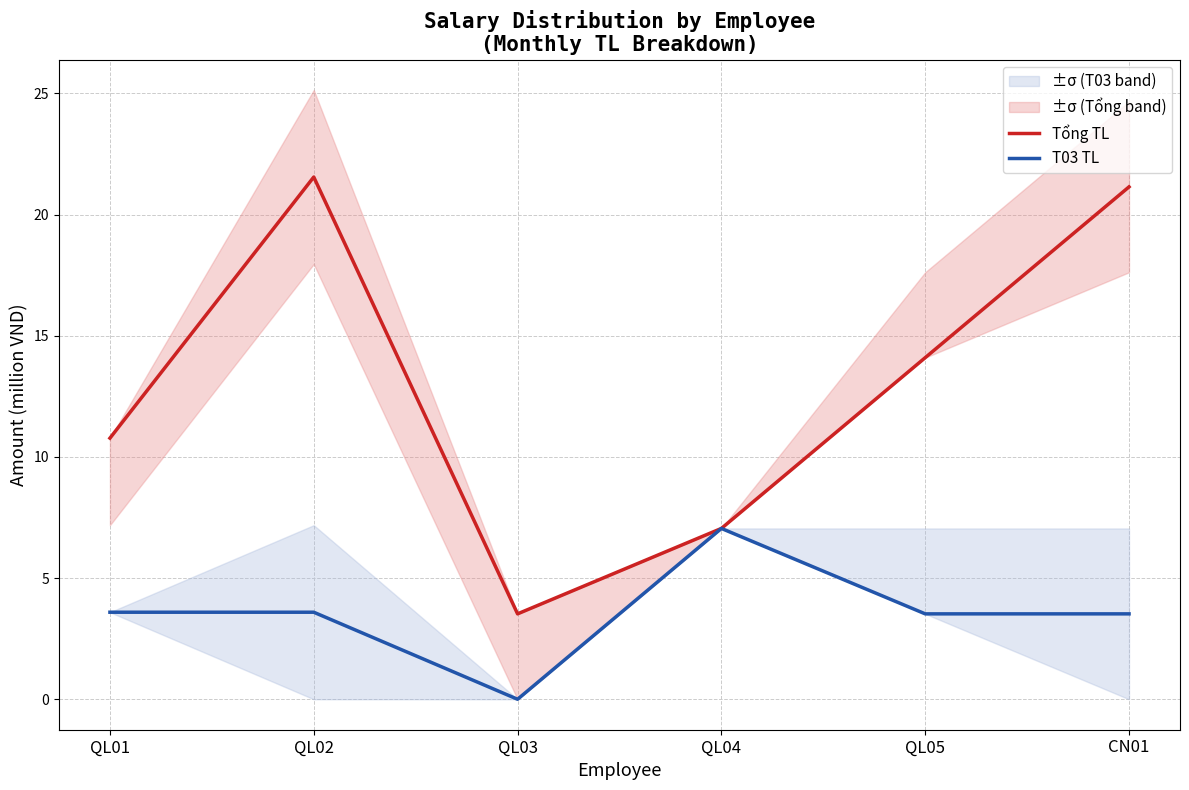

Where does the T03 TL series first go above 3?

QL01